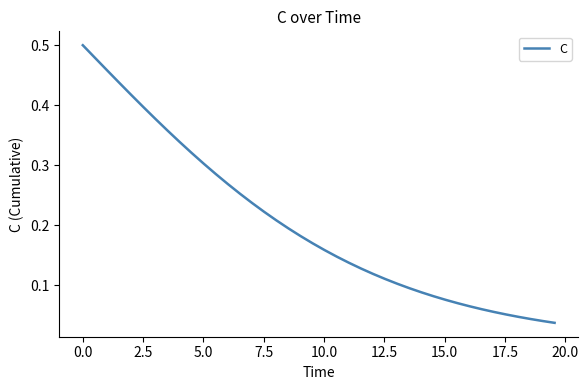

What is the label of the 4th point from the left?

5.0